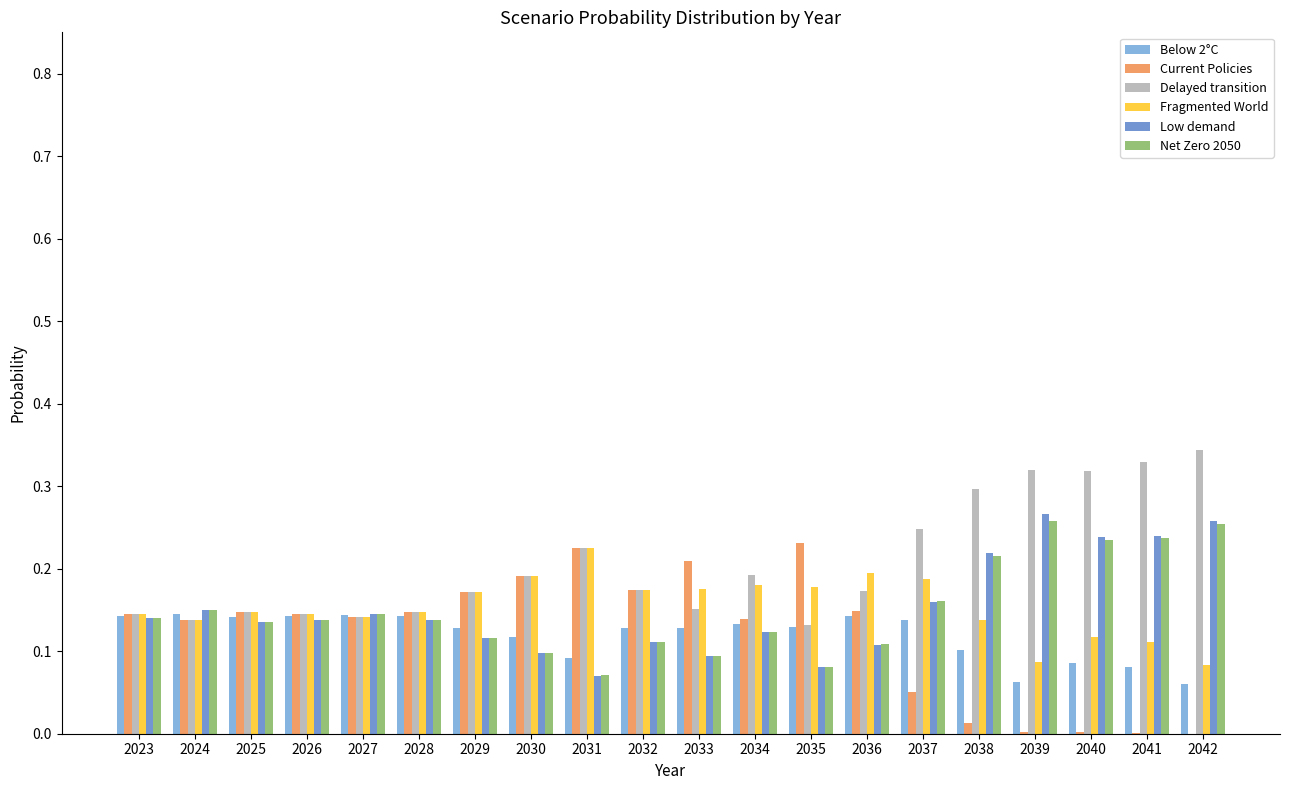

Is it true that Delayed transition equals 0.2 at 2033?

True